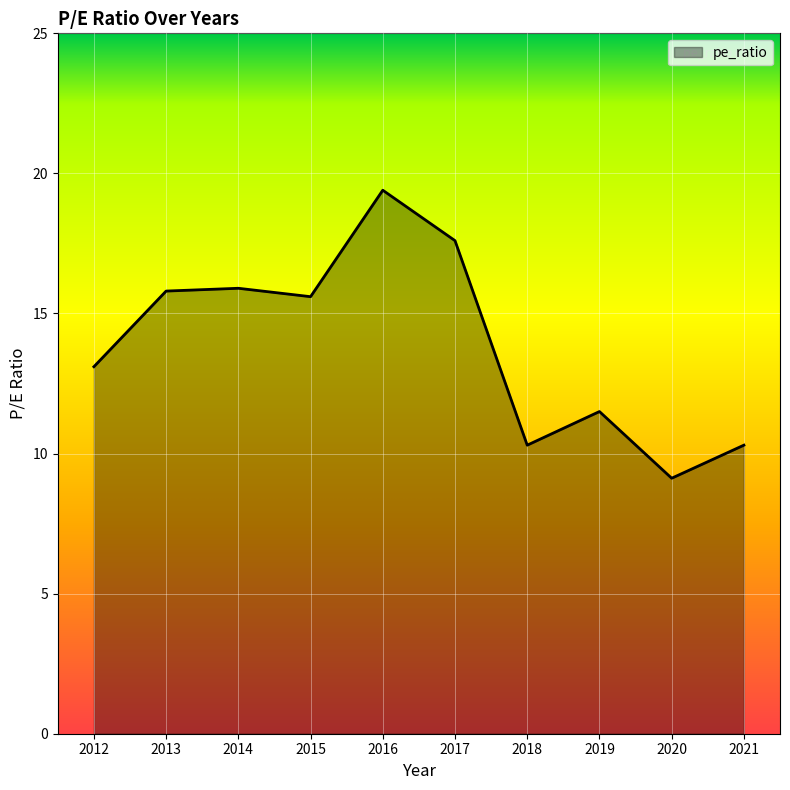

Between 2018 and 2015, which is larger?

2015